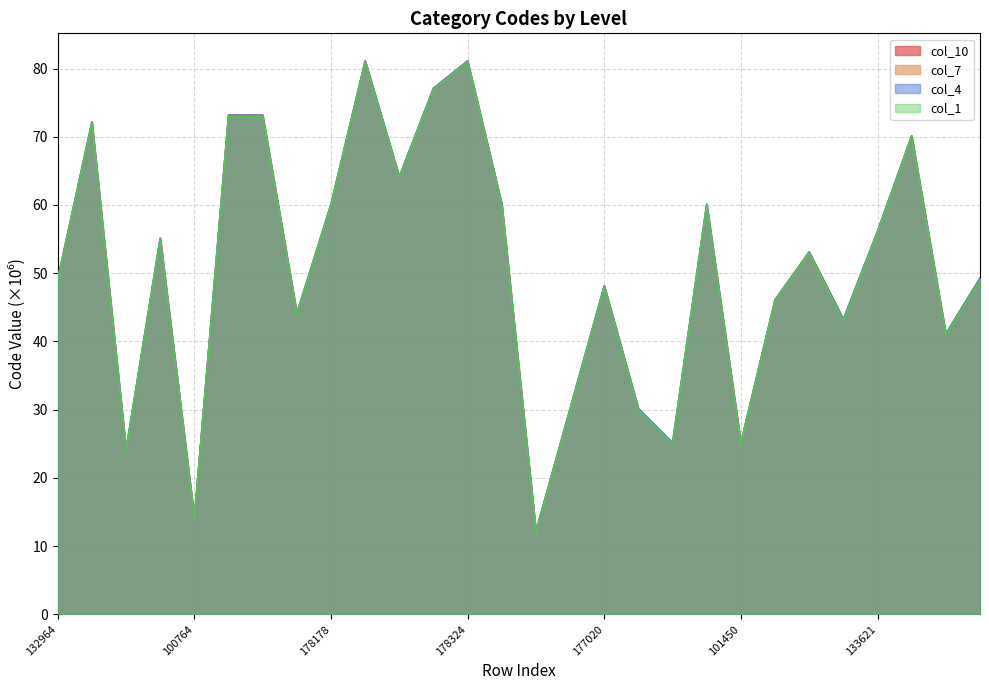

Where is col_4 nearest to the value 46?

105329